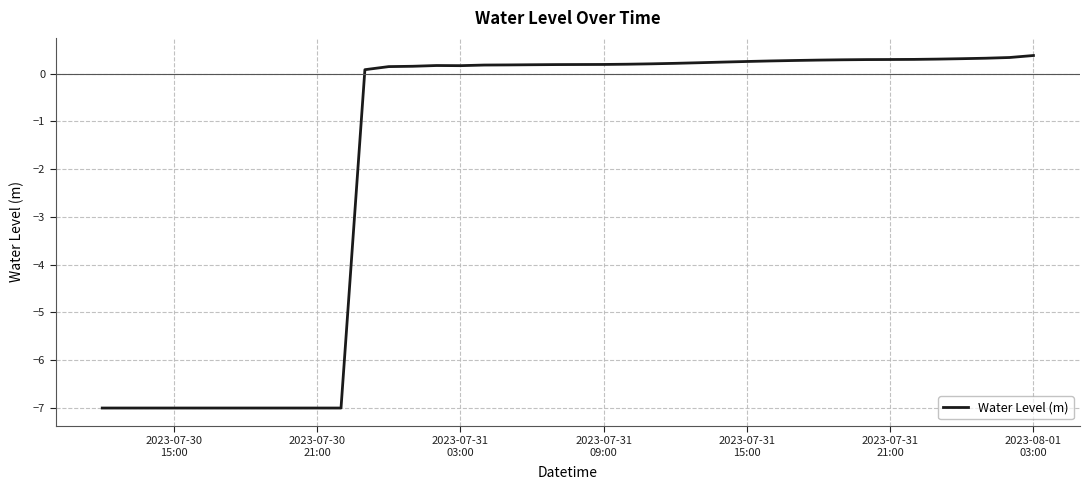

What is the difference between the maximum and minimum values?

7.4